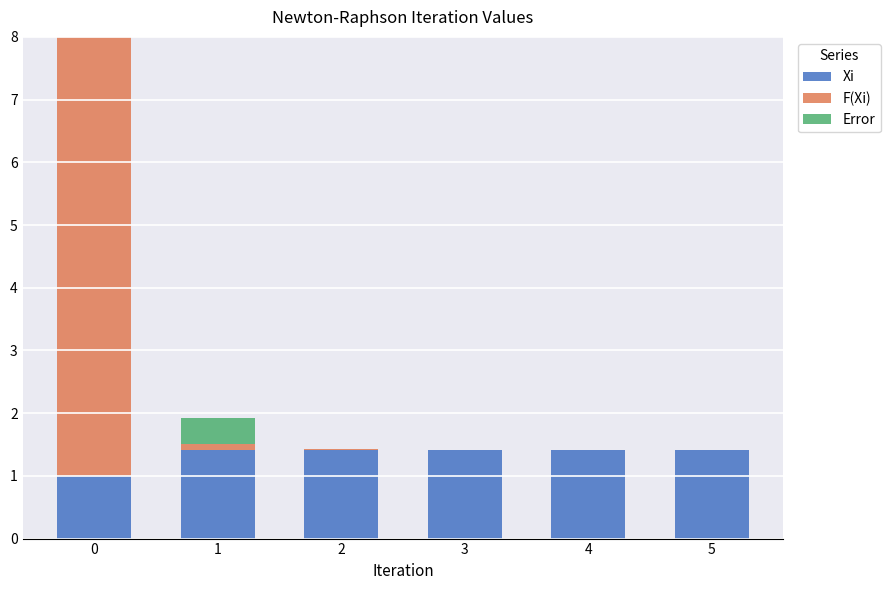

What is the sum of all Xi values?

8.0